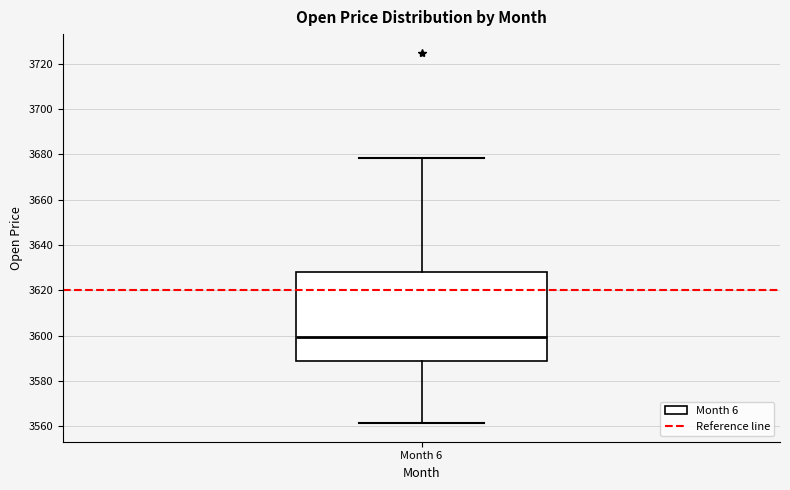

Read this box plot against the y-axis: the position of the median line, the range covered by the box, and the ends of both whiskers. The values are not printed on the chart, so give them approximately, as read against the axis.

median 3600, box 3588 to 3628, whiskers 3562 to 3678